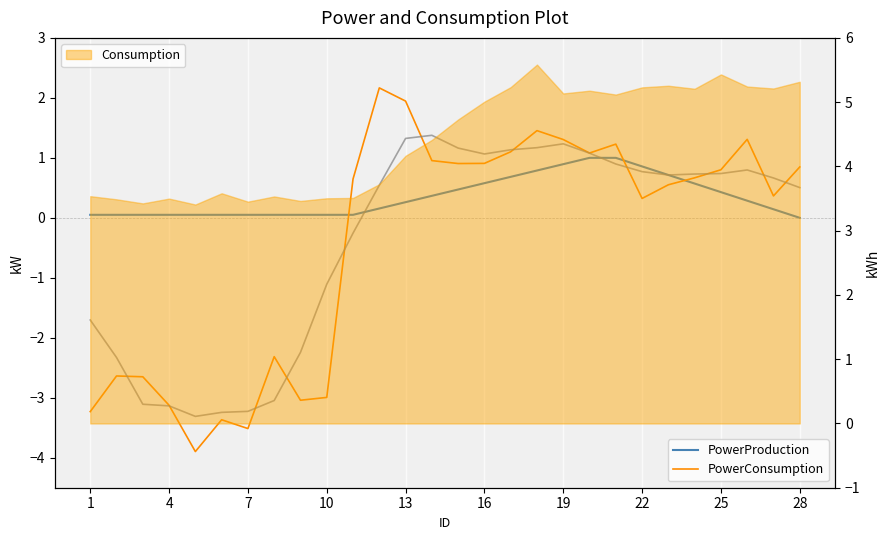

The PowerConsumption series shows -4.5 at 10. True or false?

False